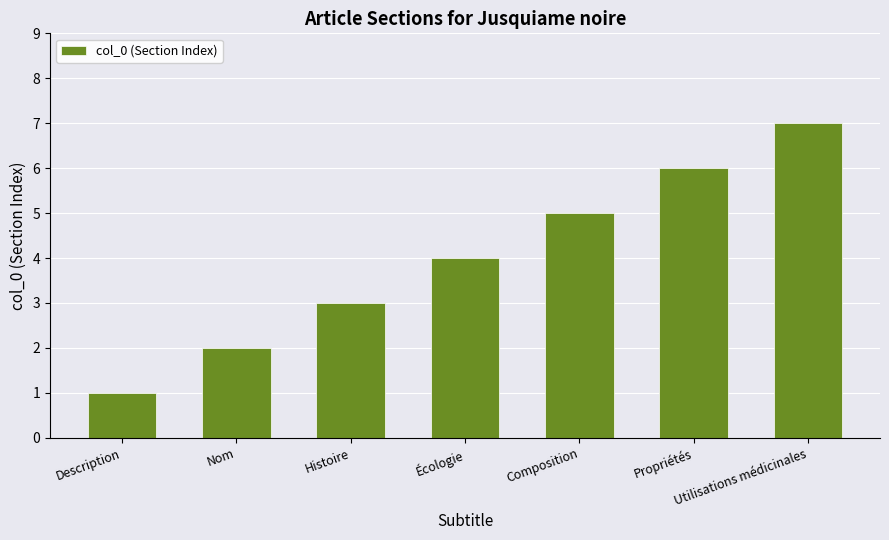

Which has a higher value, Écologie or Composition?

Composition